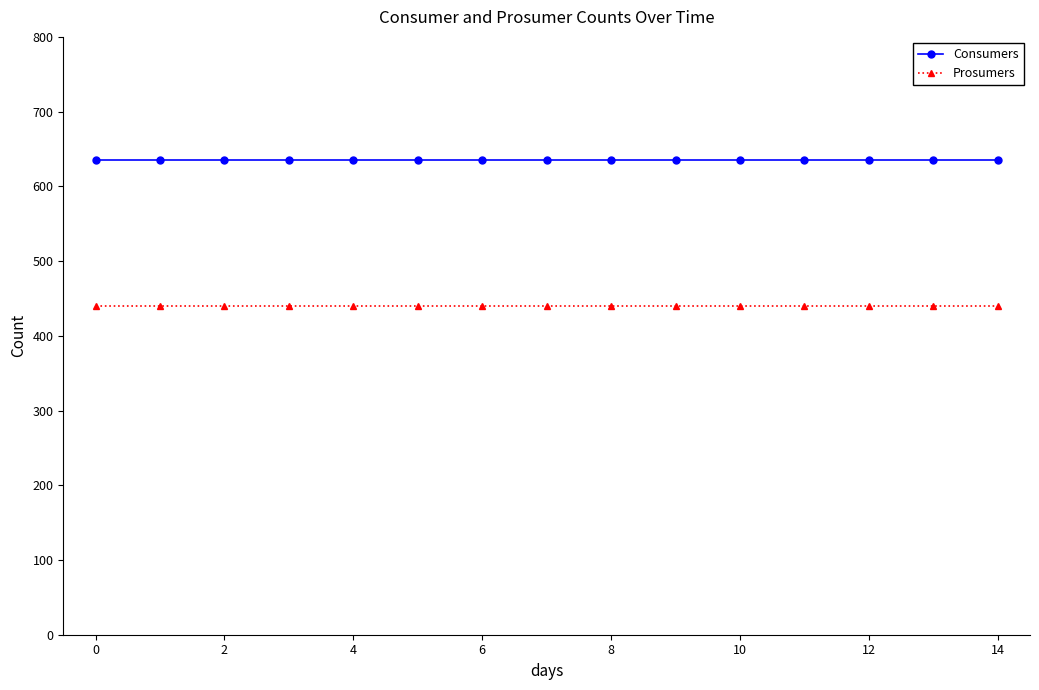

True or false: Prosumers and Consumers intersect in this chart.

False